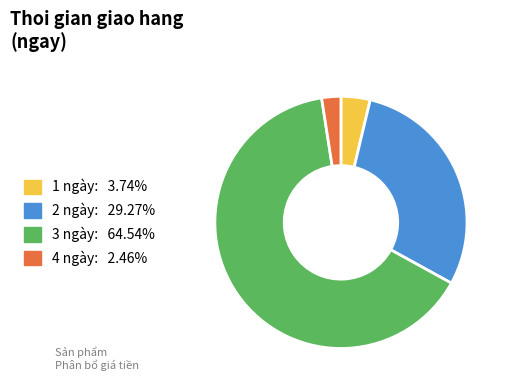

Which category has the biggest portion of the pie?

3